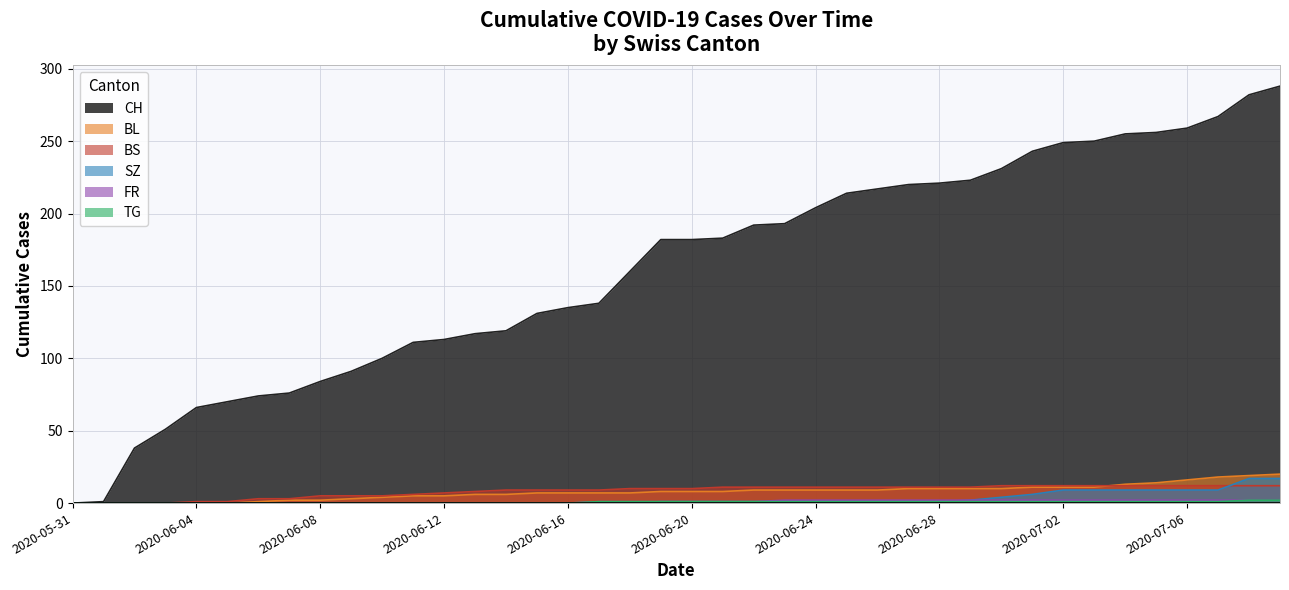

The CH series shows 301 at 2020-06-25. True or false?

False